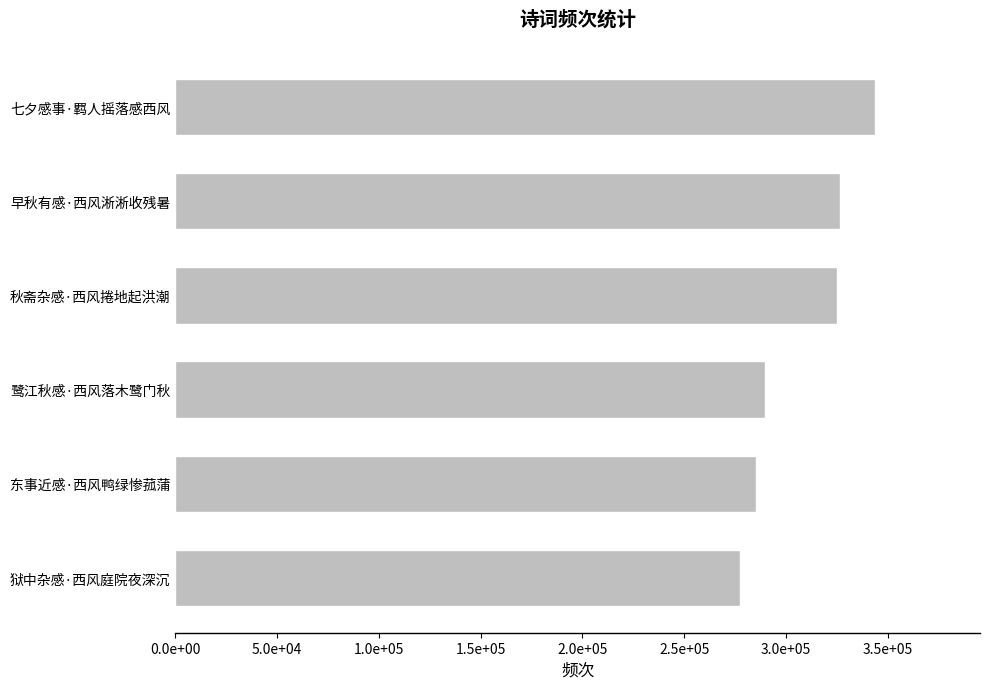

Does the chart contain stacked bars?

No